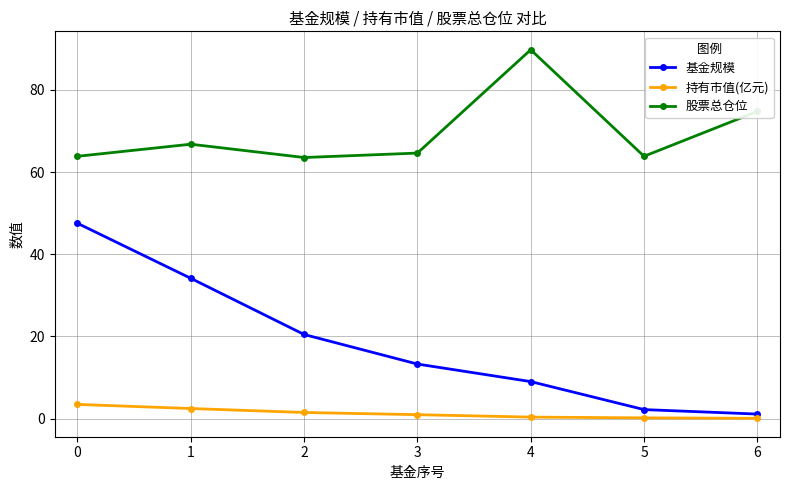

Is this an area chart (filled region under the line)?

No